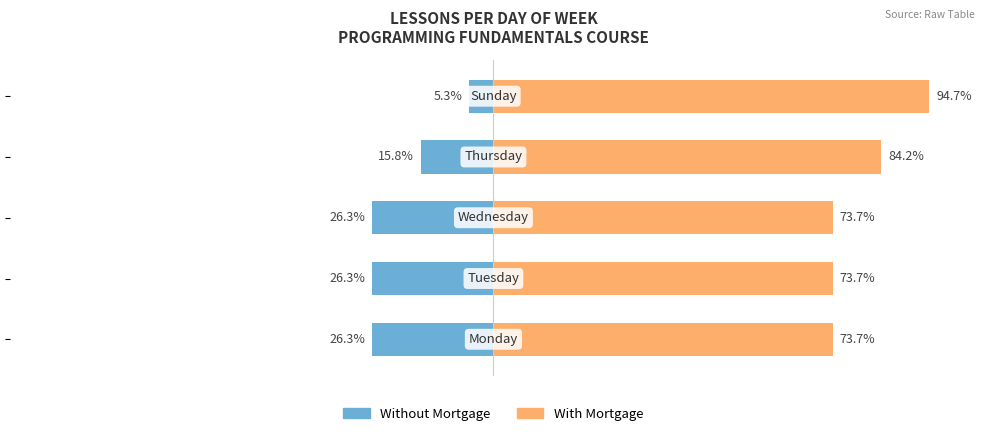

What is the difference between the With Mortgage values at 1 and 4?

21.0